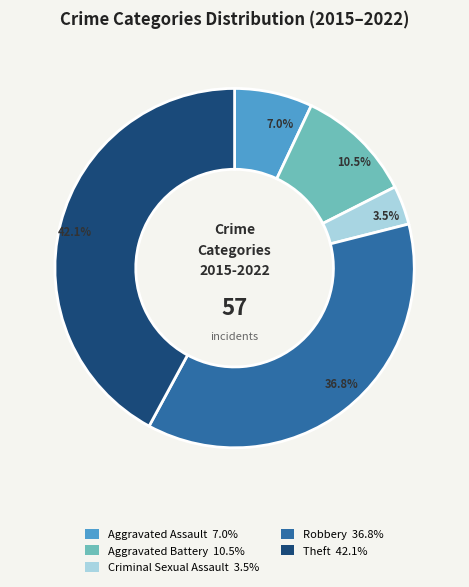

Between Aggravated Battery and Theft, which is larger?

Theft